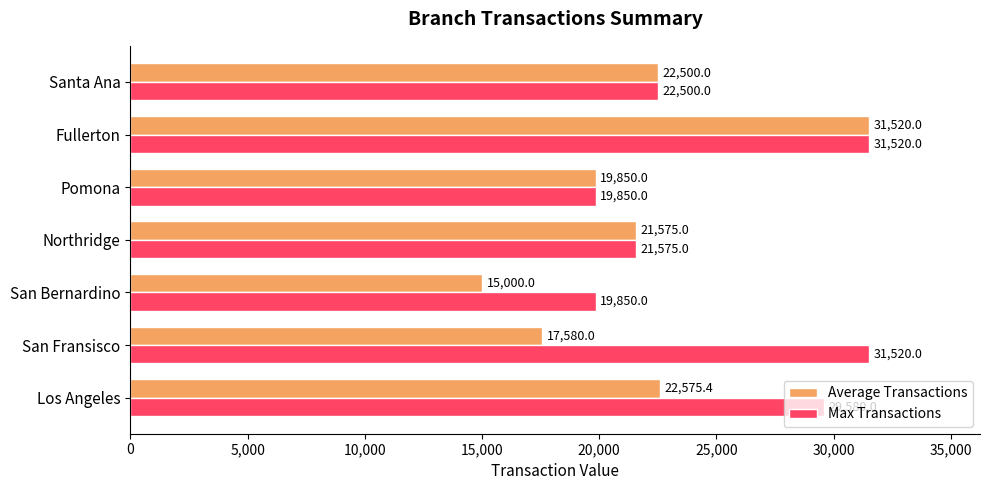

What is the maximum value for Average Transactions?

31520.0